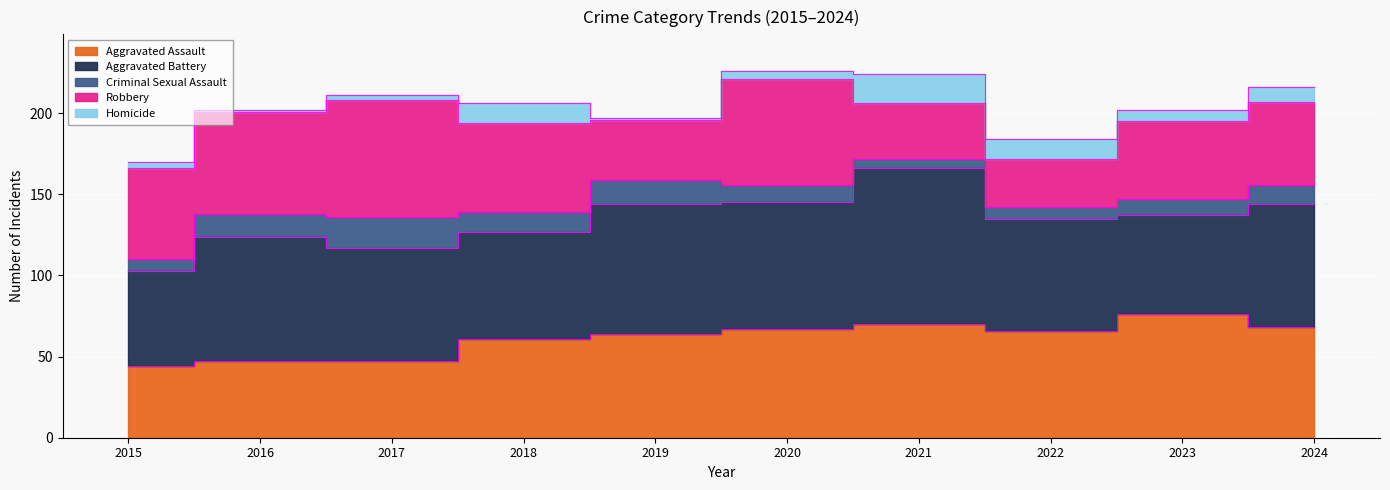

What is the value of the Homicide point at the 6th from the left?

5